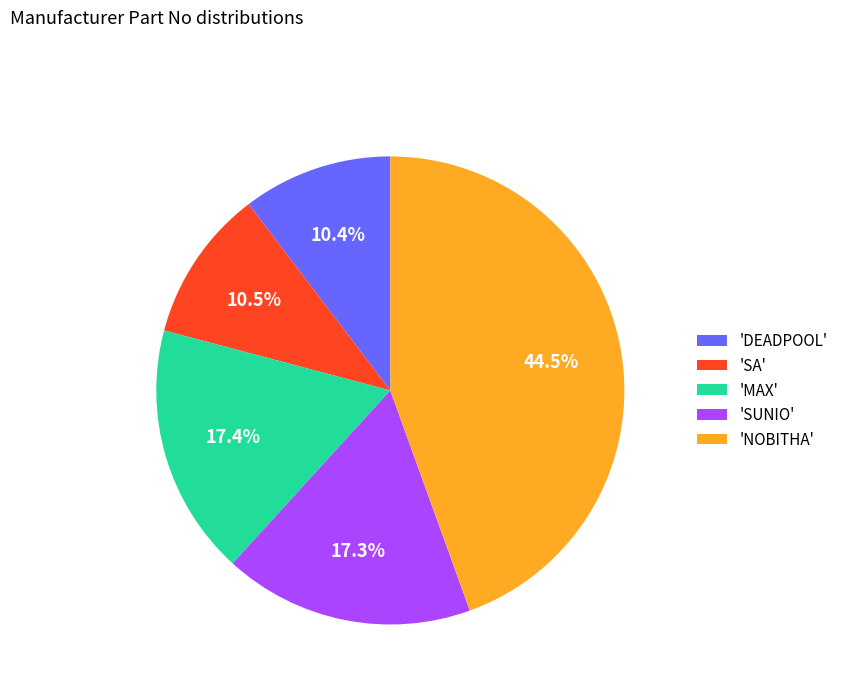

Count the number of slices in the pie.

5